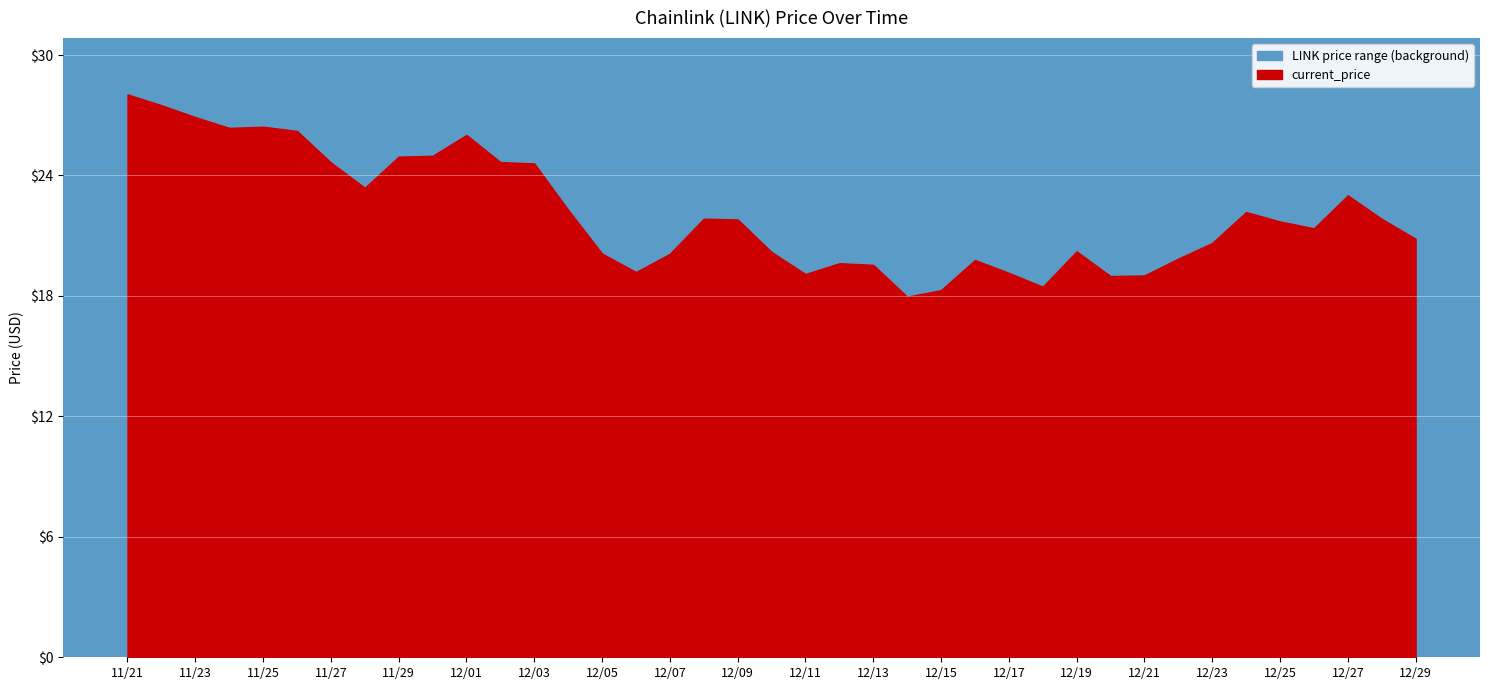

Approximately how many times larger is the value at 12/12 compared to 12/10?

1.0